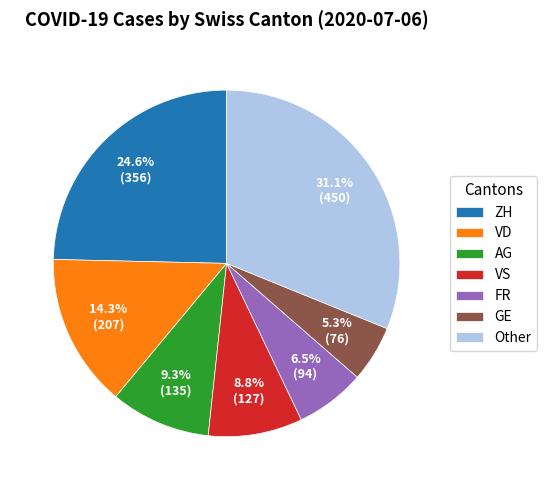

Approximately how many times larger is the value at Other compared to ZH?

1.3